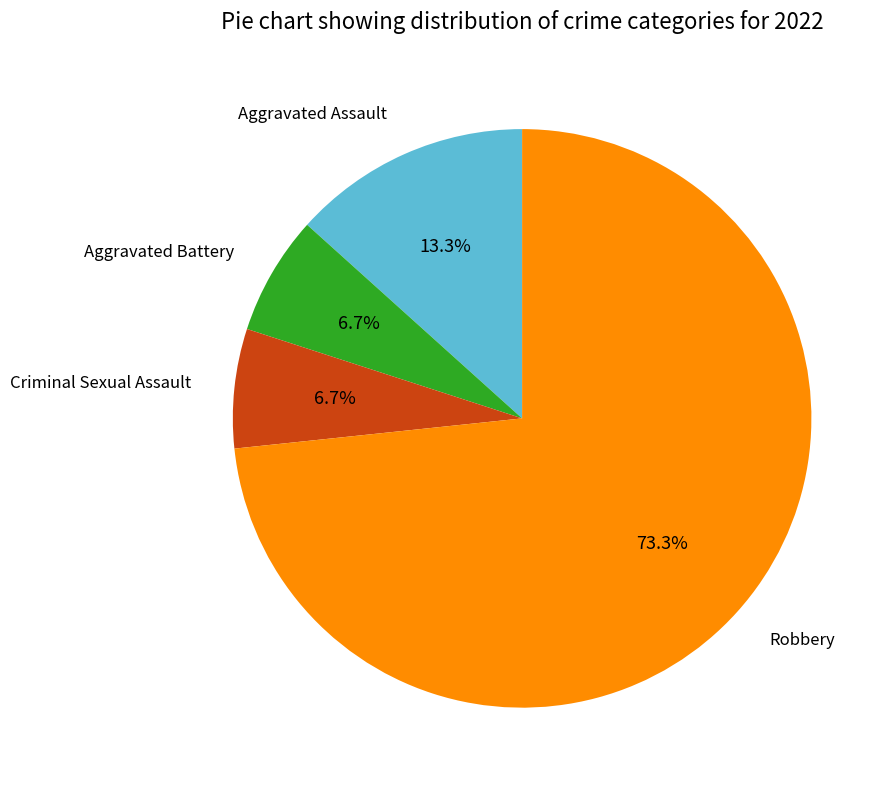

What is the largest slice in the pie chart?

Robbery